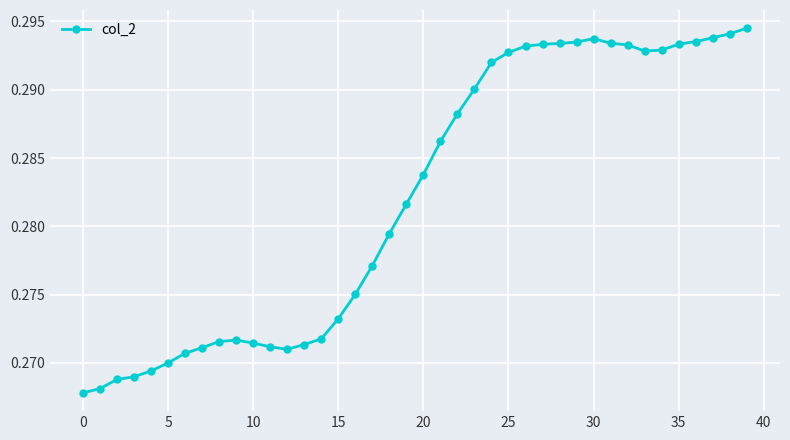

How many values are between 0 and 1?

40